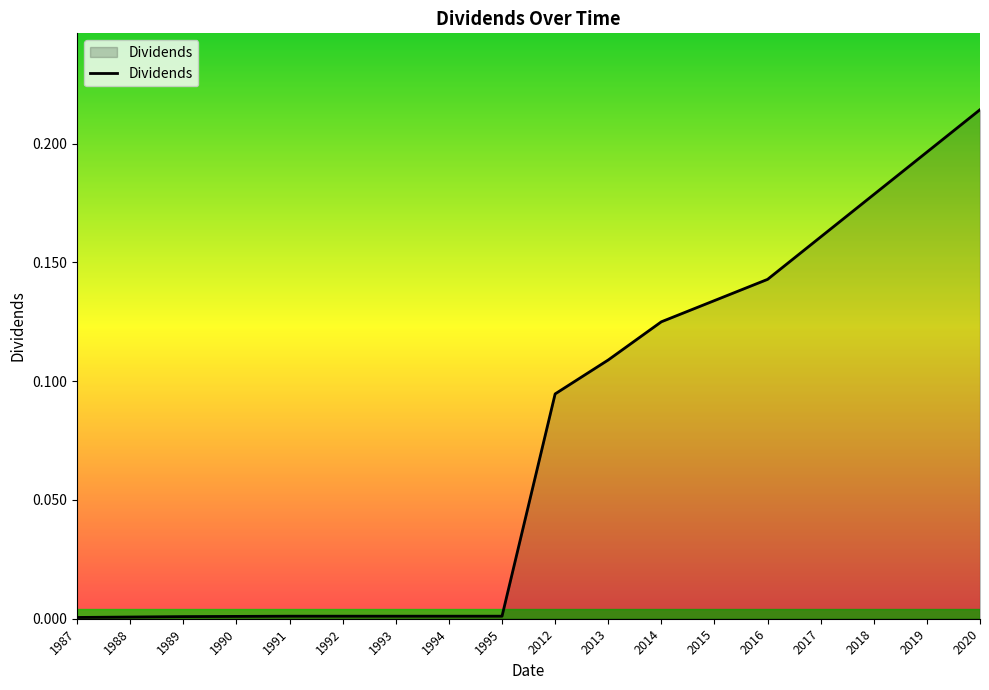

The value at 1993 is 0.0. True or false?

True